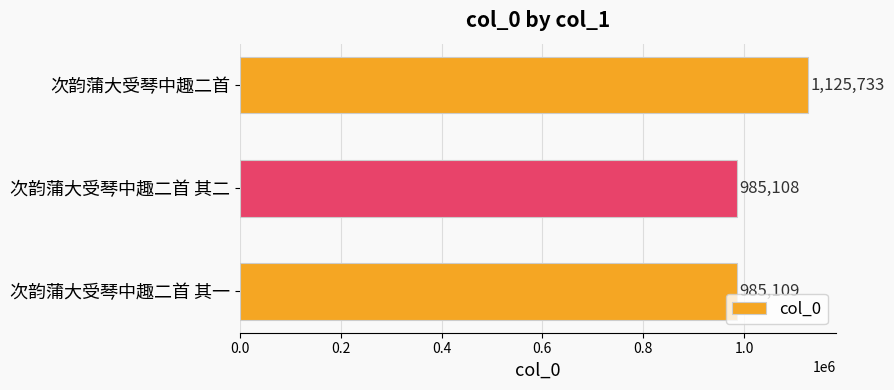

Reading bottom to top, list all the values displayed in this chart.

次韵蒲大受琴中趣二首 其一=985109	次韵蒲大受琴中趣二首 其二=985108	次韵蒲大受琴中趣二首=1125733